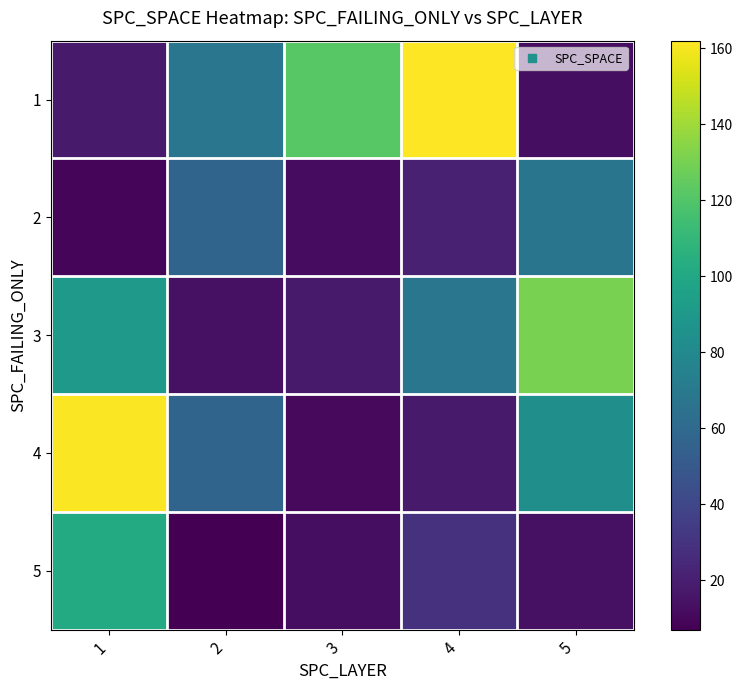

Reading left to right, transcribe all the data shown in this chart.

1: 1=18	2=68	3=122	4=162	5=13
2: 1=10	2=57	3=12	4=21	5=67
3: 1=90	2=14	3=18	4=68	5=131
4: 1=161	2=57	3=11	4=18	5=84
5: 1=102	2=7	3=13	4=29	5=14